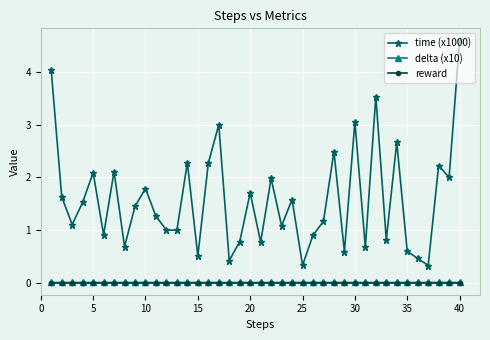

How many lines are shown in the chart?

3